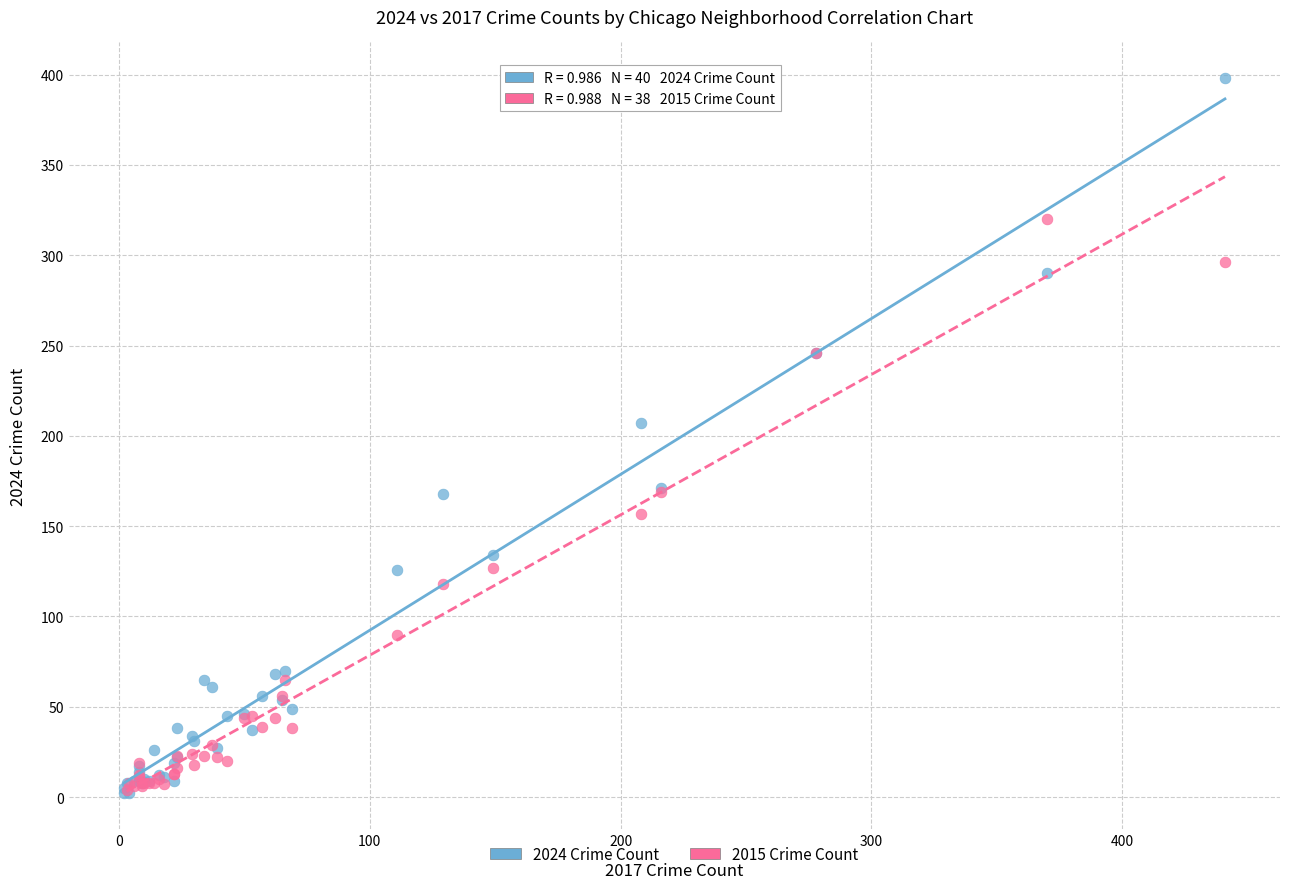

Which series has the largest Y range (max minus min)?

2024 Crime Count